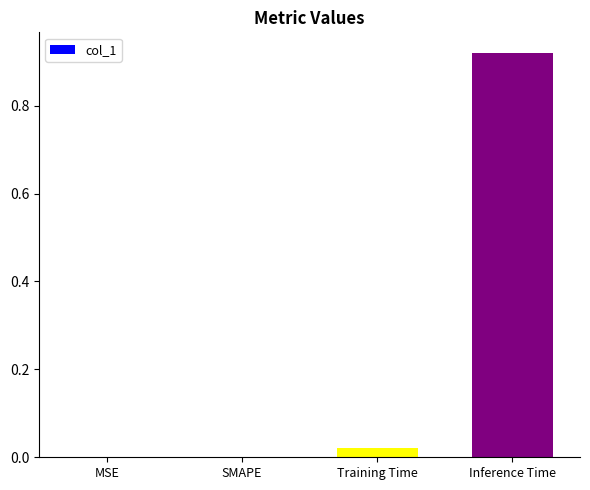

How many categories are shown in the chart?

4